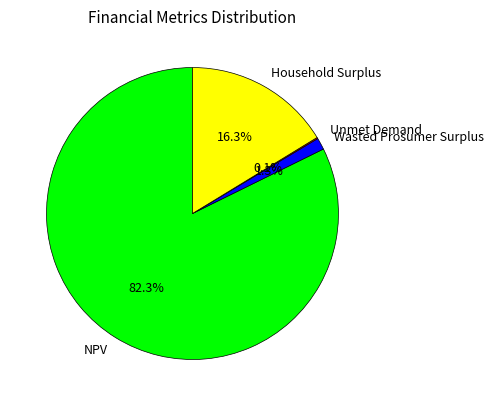

What portion of the pie excludes Household Surplus?

83.7%